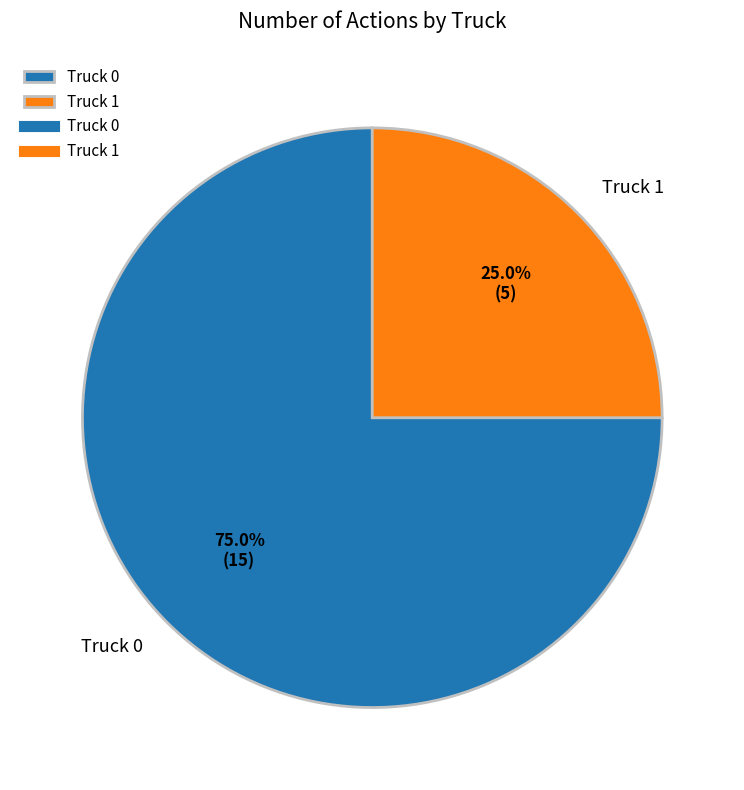

How much of the chart is everything except Truck 1?

75.0%